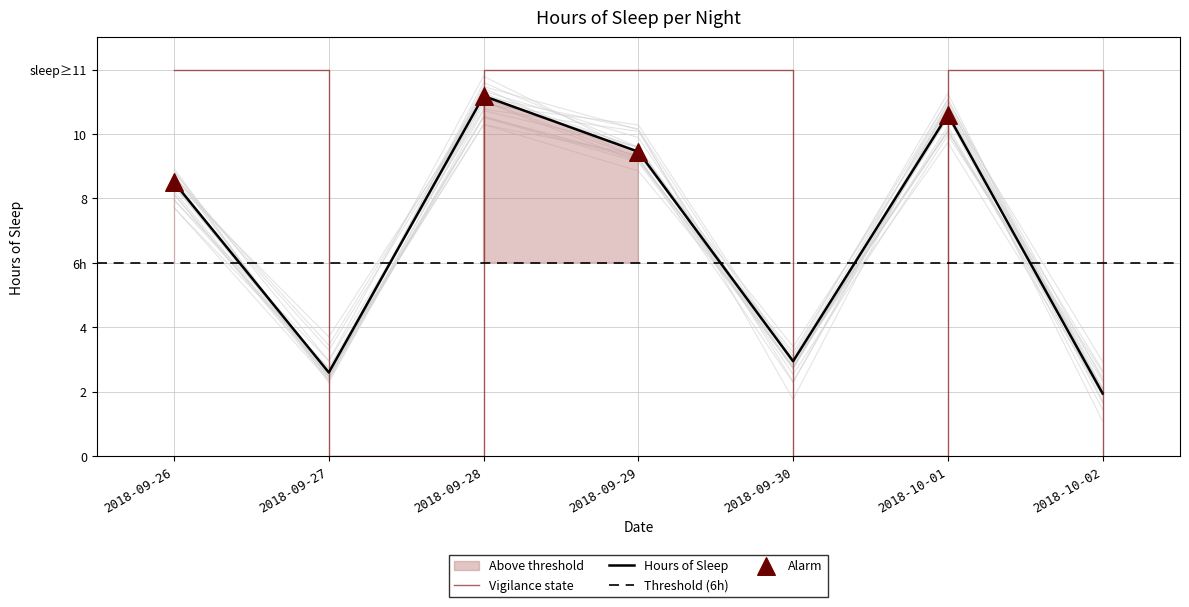

Between 2018-09-27 and 2018-09-28, which is larger?

2018-09-28